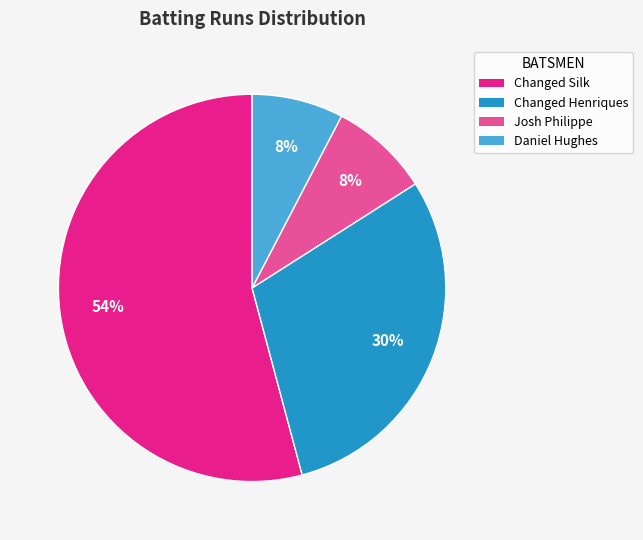

The Changed Henriques slice represents 30% of the pie. True or false?

True